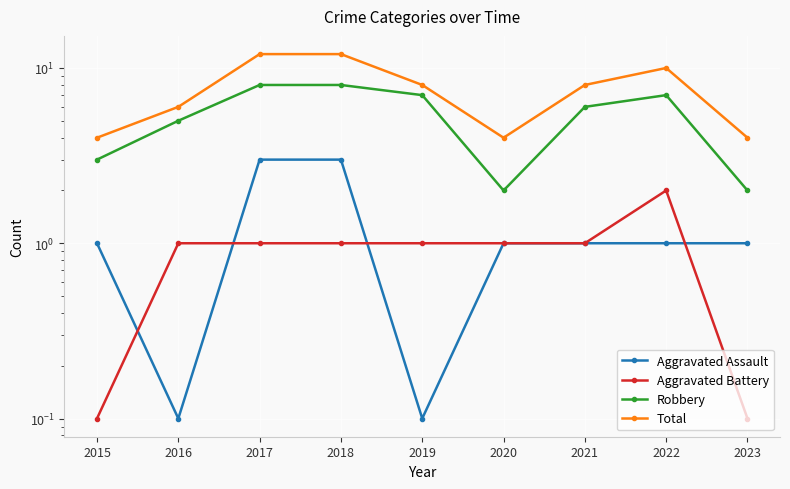

The Aggravated Battery series shows 0.6 at 2017. True or false?

False